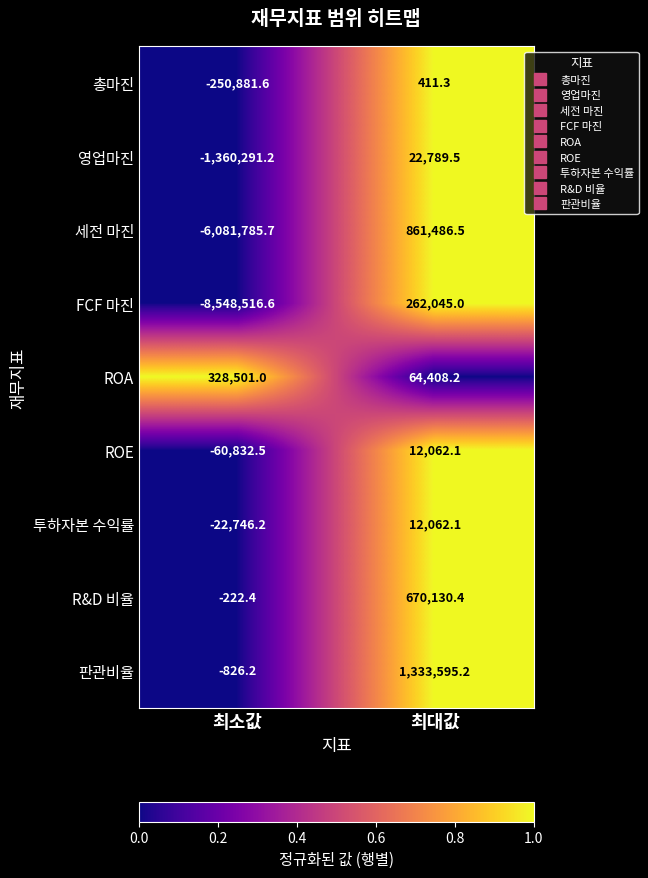

What is the difference between the maximum and minimum values in the 영업마진 series?

1383080.7